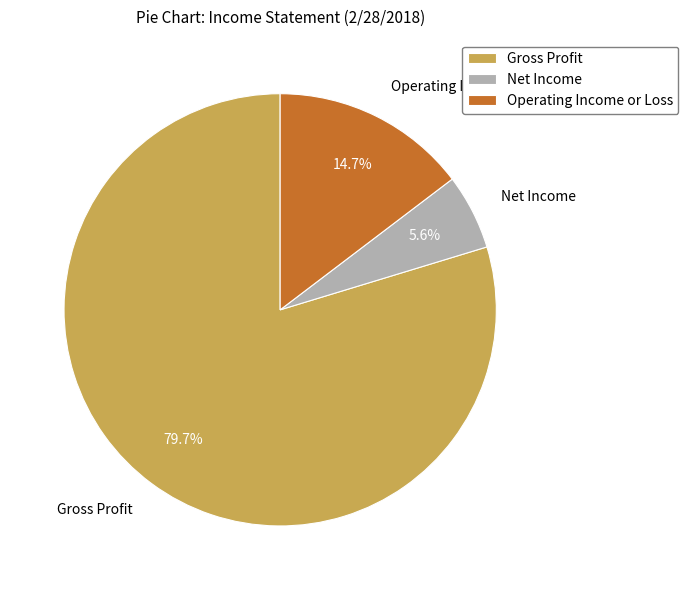

What is the ratio of the value at Gross Profit to the value at Operating Income or Loss?

5.4